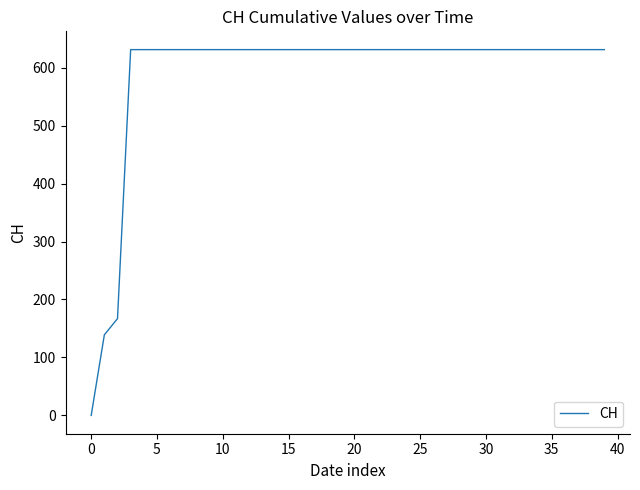

What is the difference between the maximum and minimum values?

631